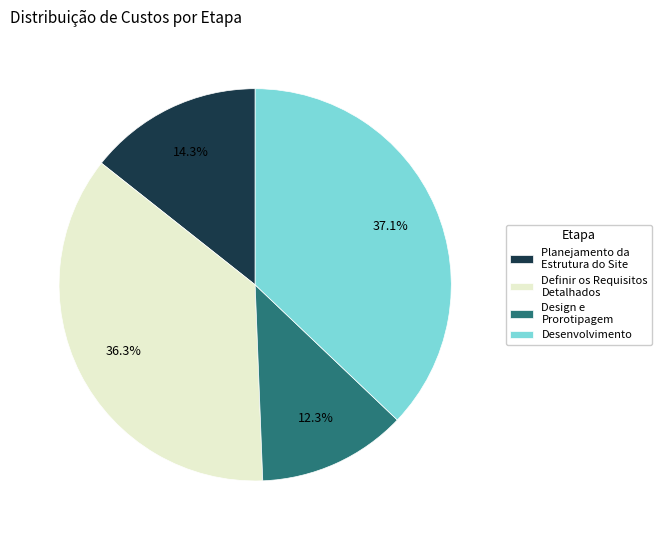

What is the smallest slice in the pie chart?

Design e Prorotipagem